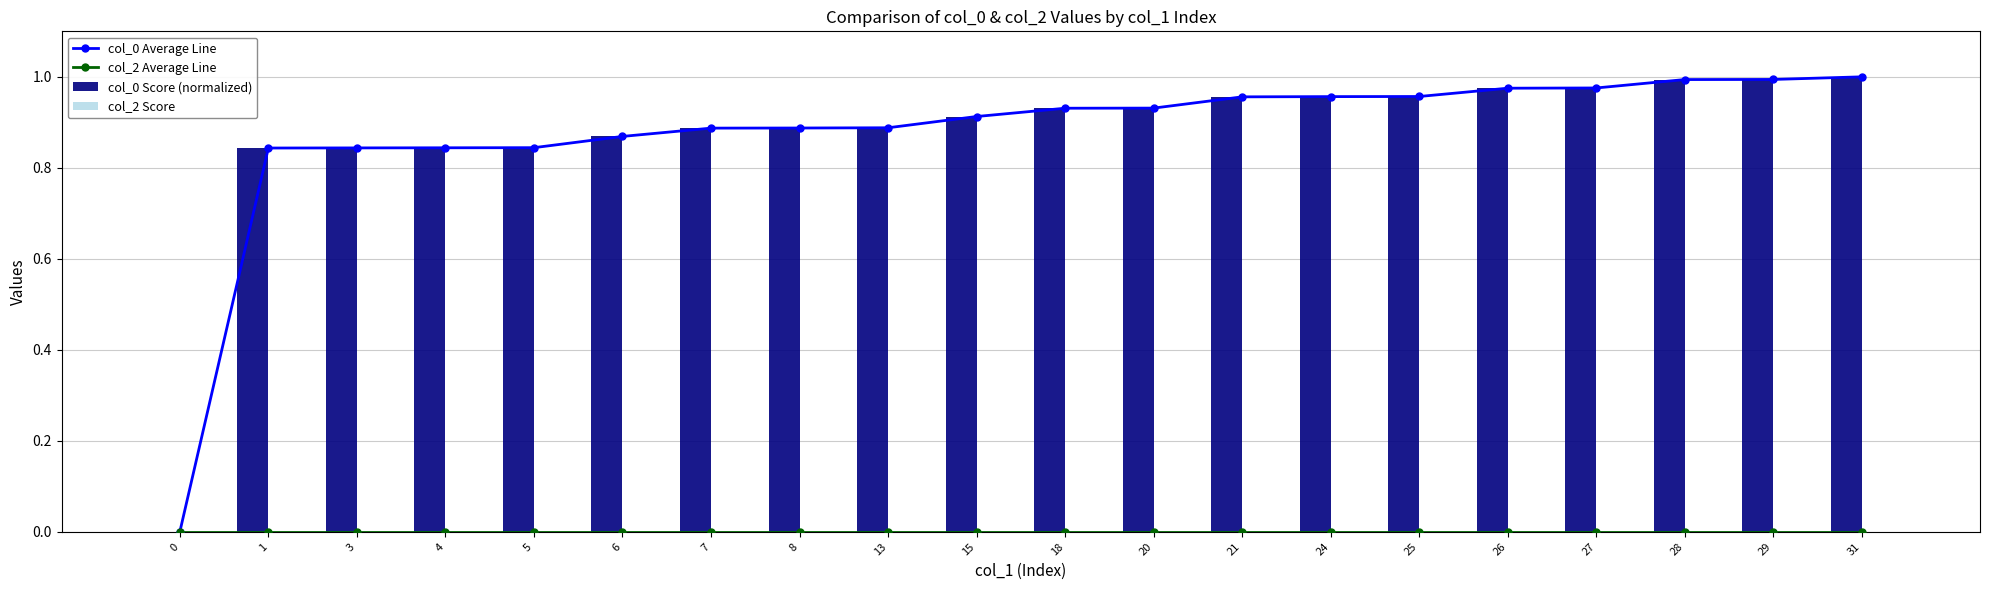

What is the total value across all series at 3?

1.7